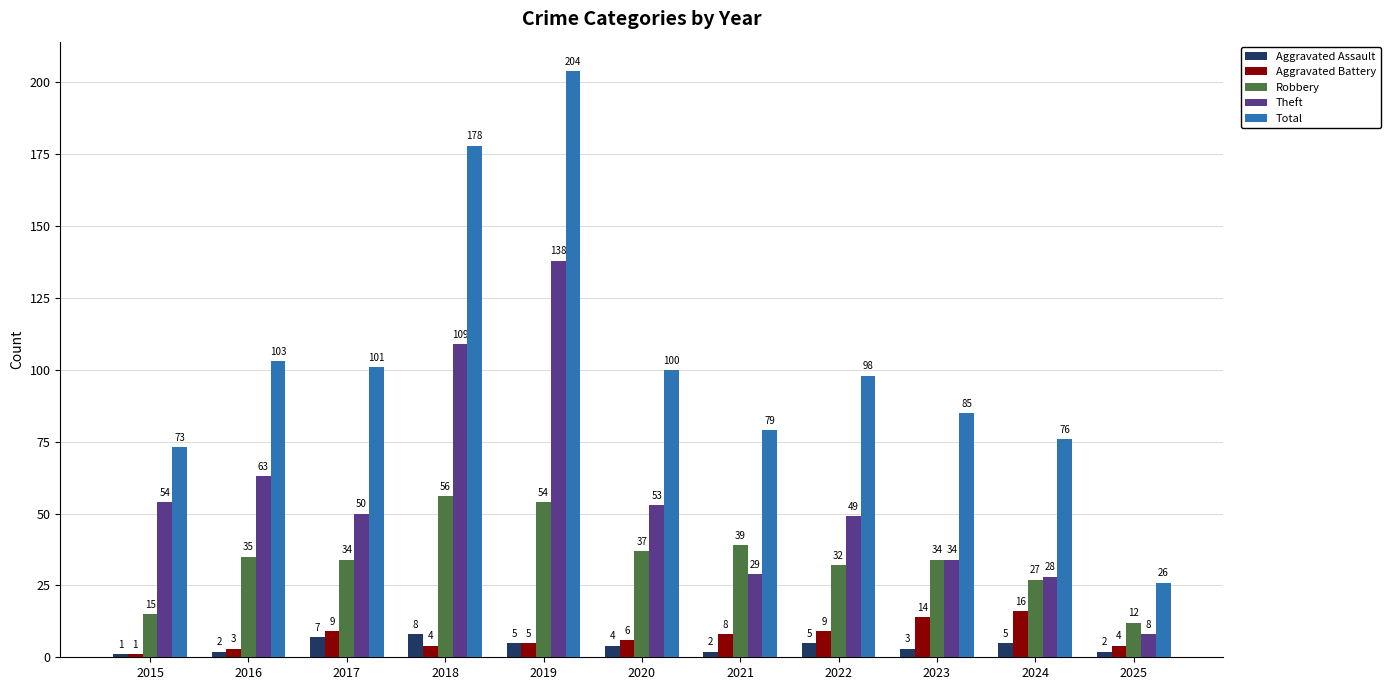

Which series has the largest range (max minus min)?

Total